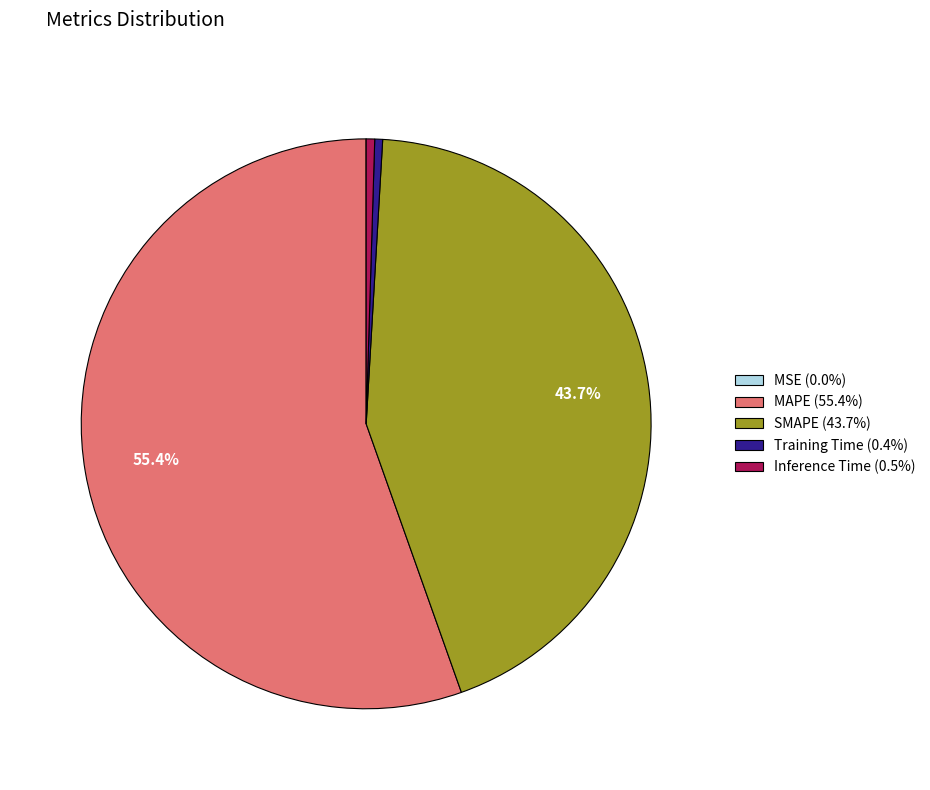

Is the sum of SMAPE (43.7%) and Inference Time (0.5%) greater than half?

No